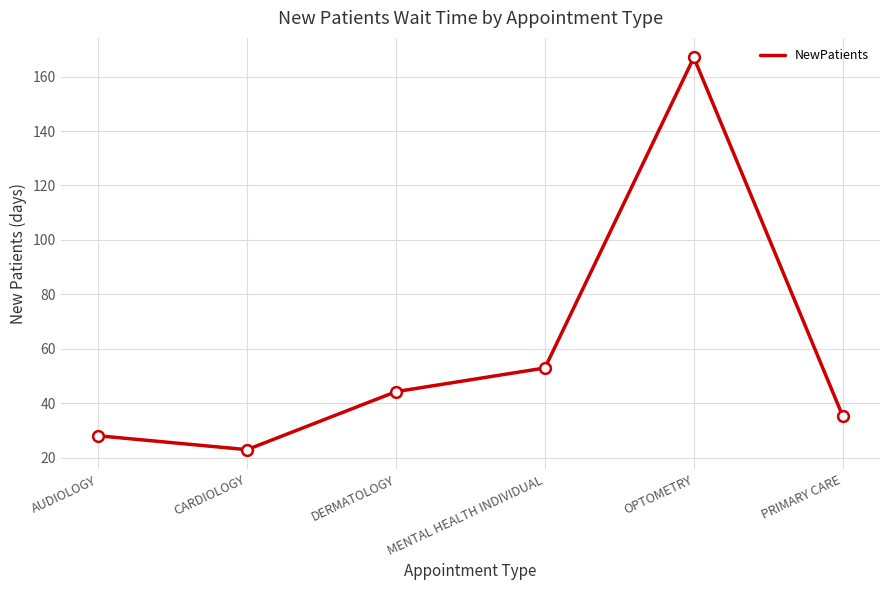

Between DERMATOLOGY and CARDIOLOGY, which is larger?

DERMATOLOGY